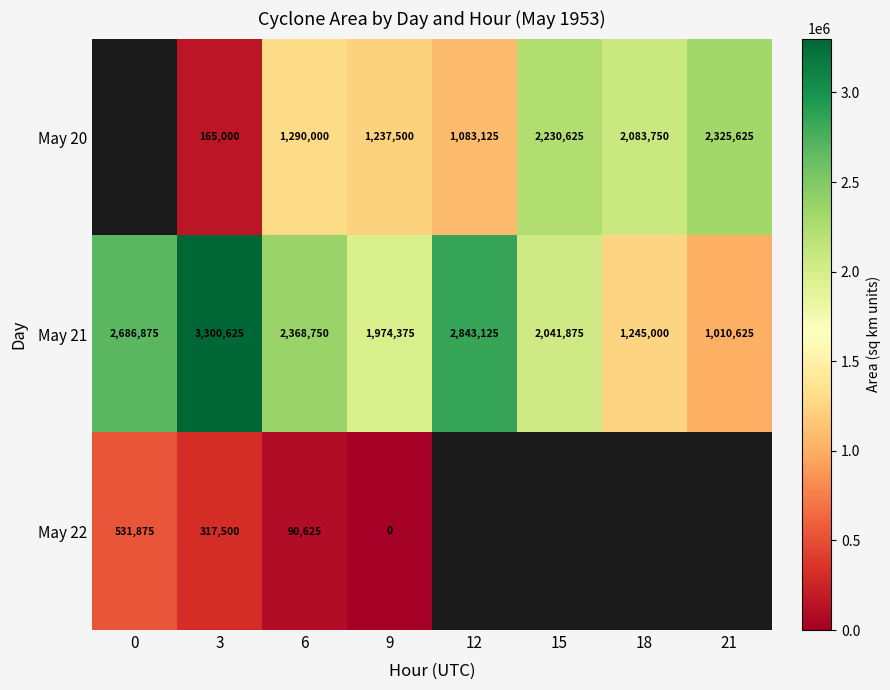

What is the approximate value of May 21 at 15, to the nearest 100?

2041900